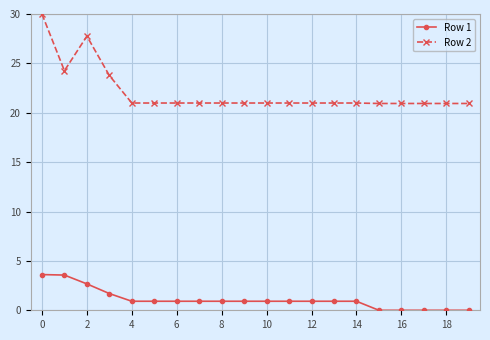

What is the difference between the maximum and minimum values in the Row 2 series?

9.1